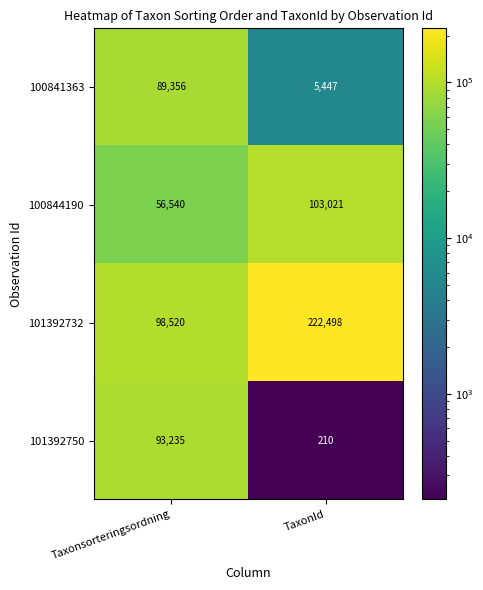

What is the sum of all 100844190 values?

159561